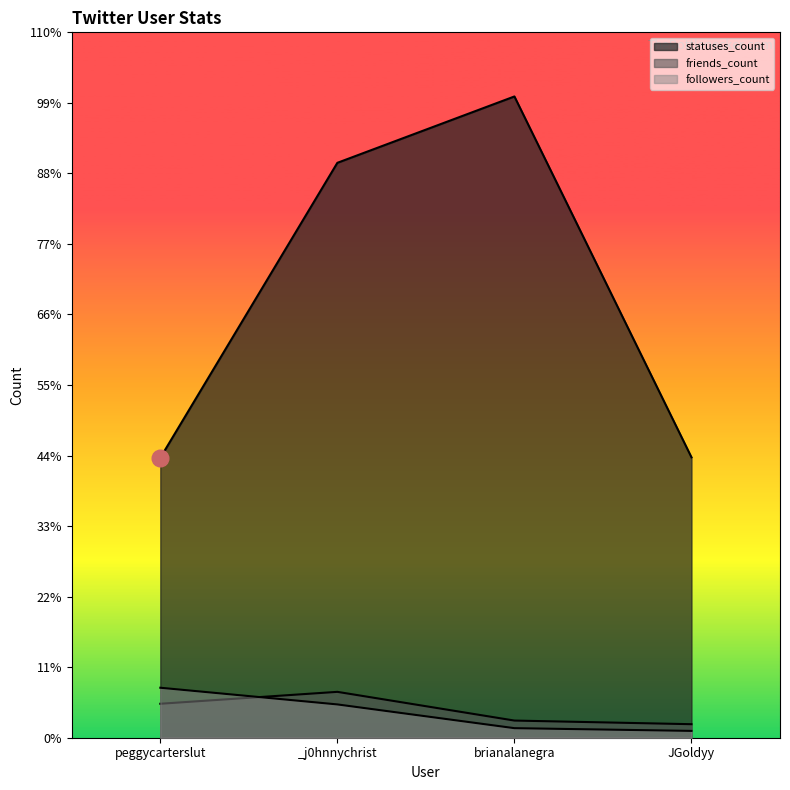

The statuses_count series shows 26980 at brianalanegra. True or false?

True